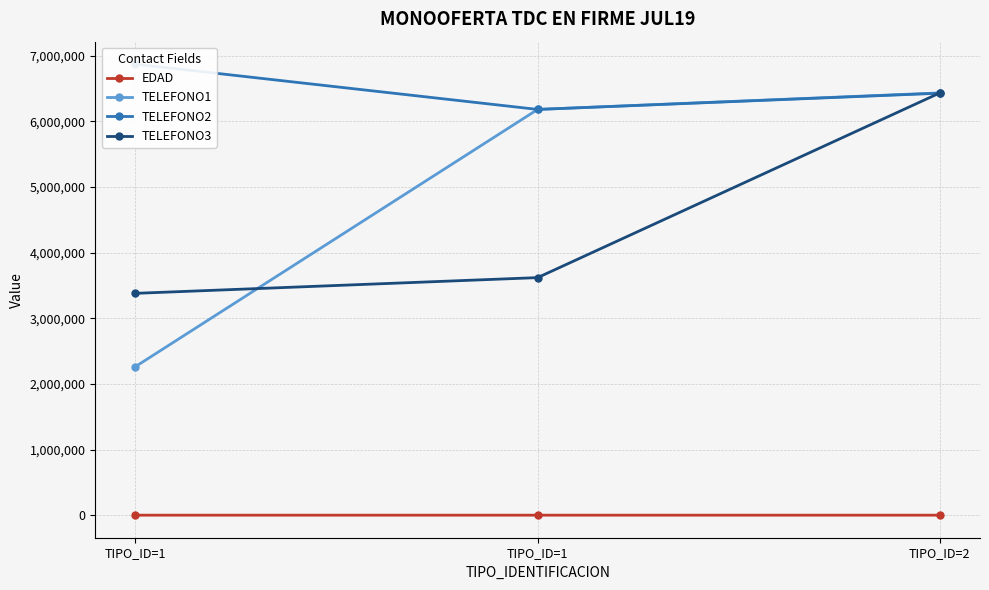

What is the average value of the TELEFONO3 series?

4478343